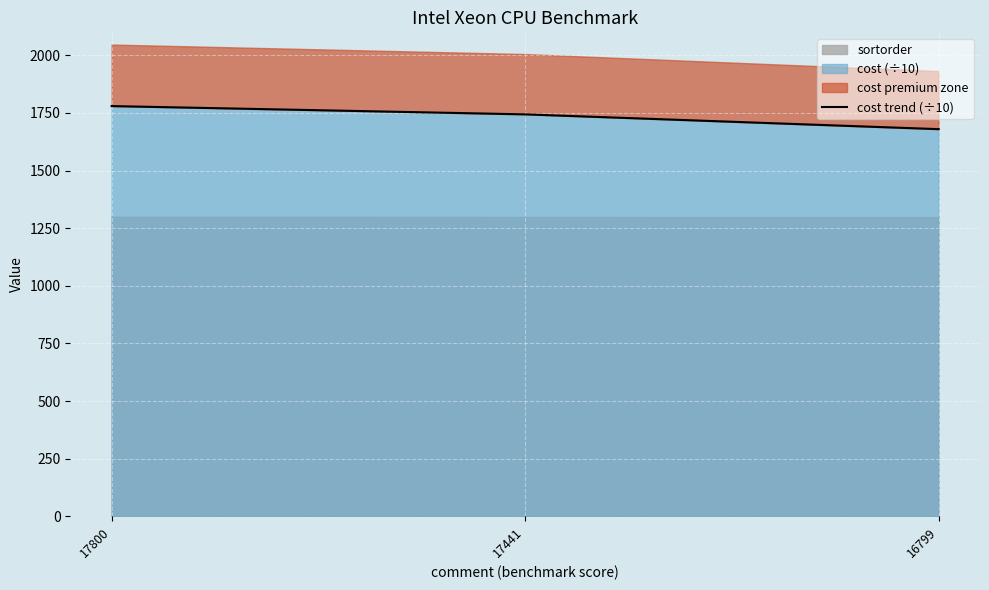

What is the lowest value of the cost (÷10) series?

1679.9